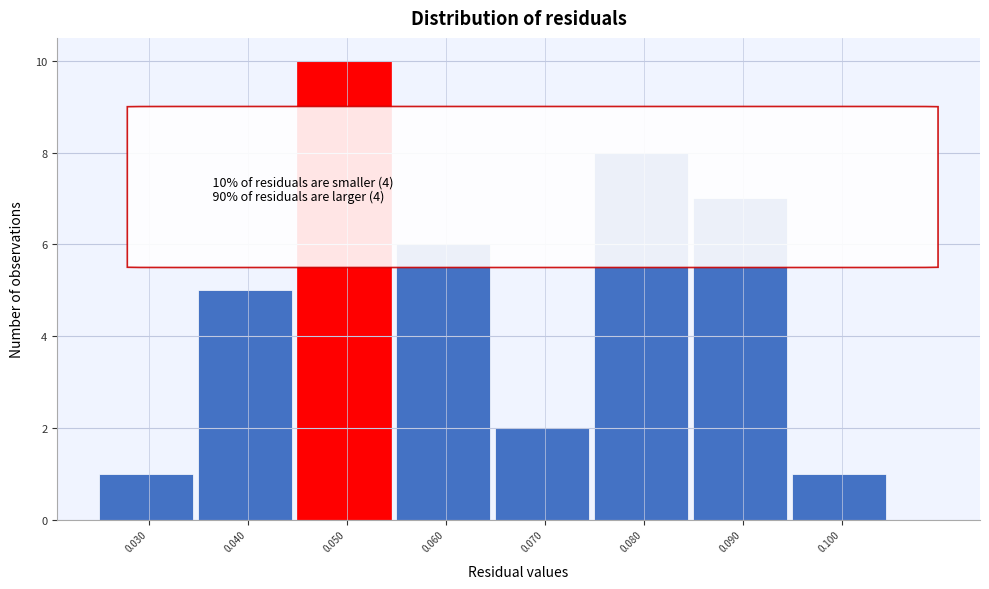

Reading left to right, list all the values displayed in this chart.

1	5	10	6	2	8	7	1